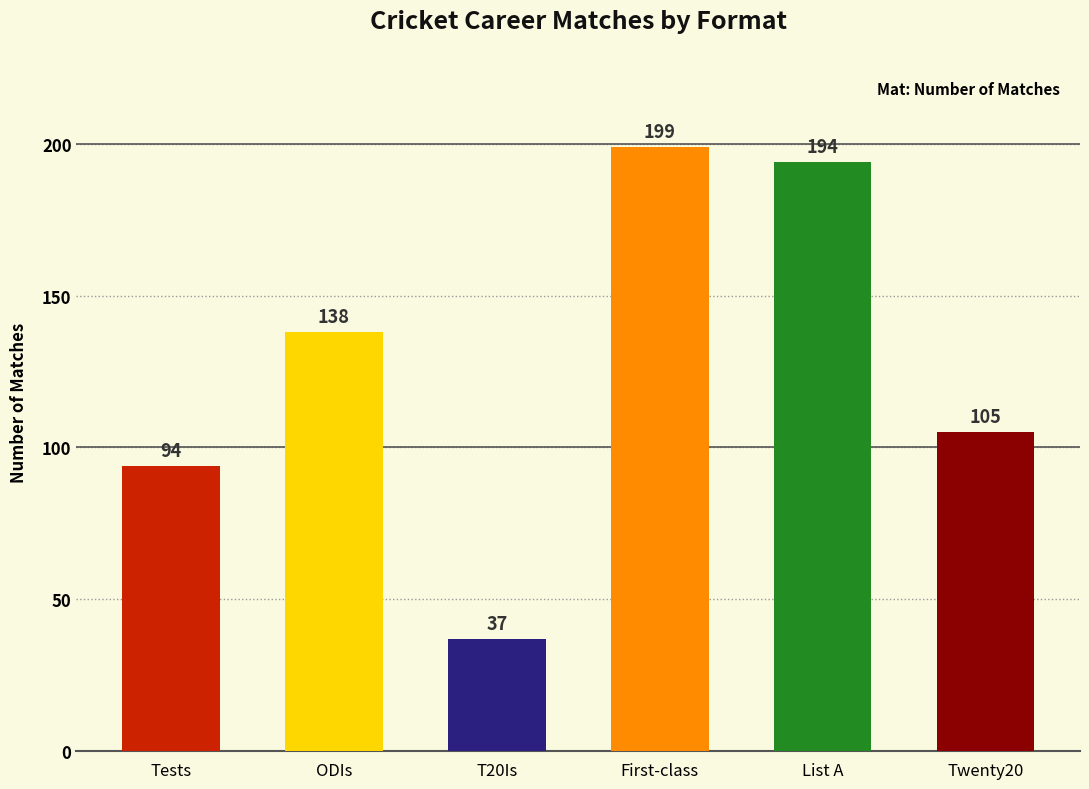

Rank the categories by value from lowest to highest.

T20Is, Tests, Twenty20, ODIs, List A, First-class